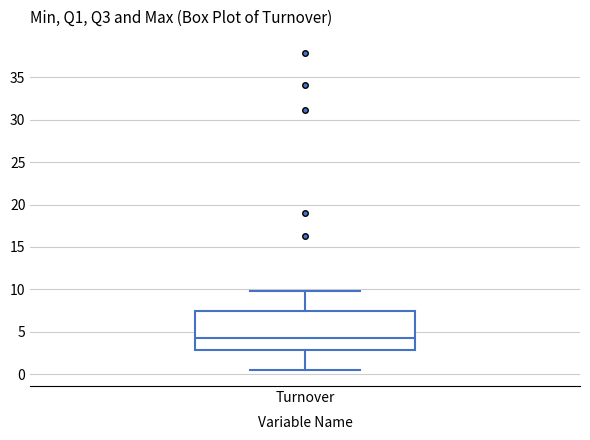

Transcribe this box plot: give where the median line is, the range the box spans, and where the two whiskers end, as read against the y-axis. The values are not printed on the chart, so give them approximately, as read against the axis.

median 4.5, box 3.0 to 7.5, whiskers 0.5 to 10.0